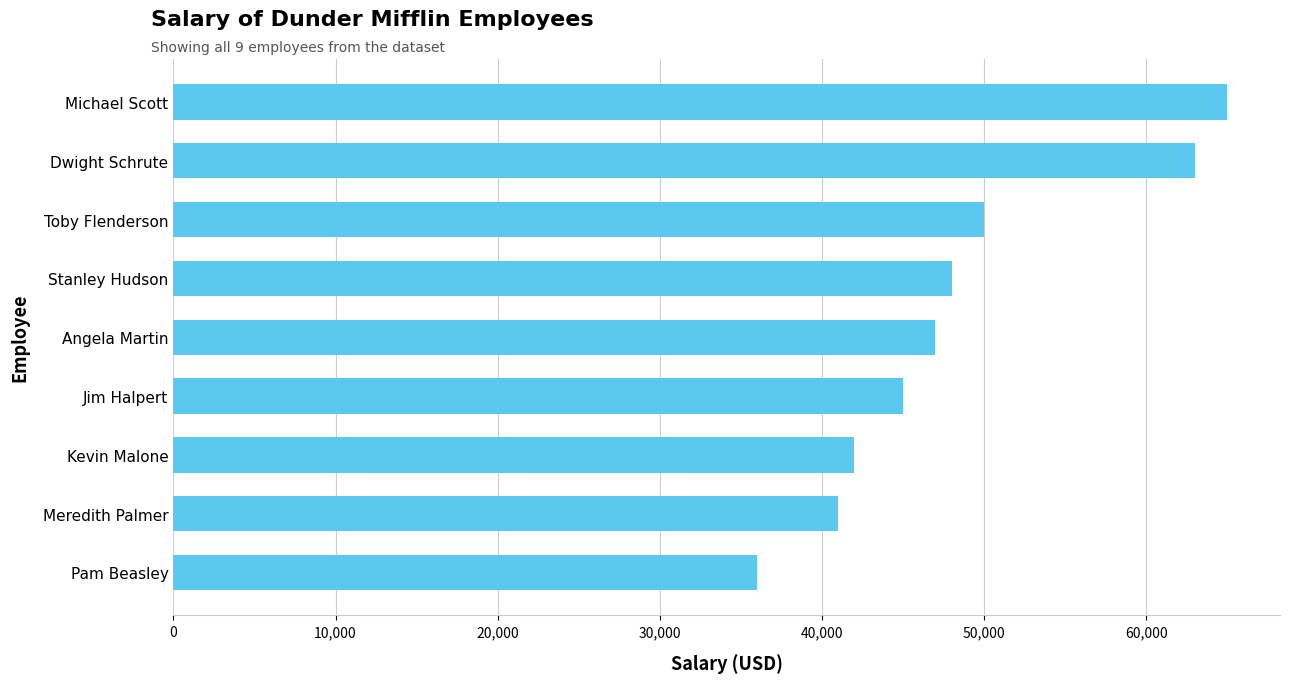

Which category has the highest value across all series?

Michael Scott